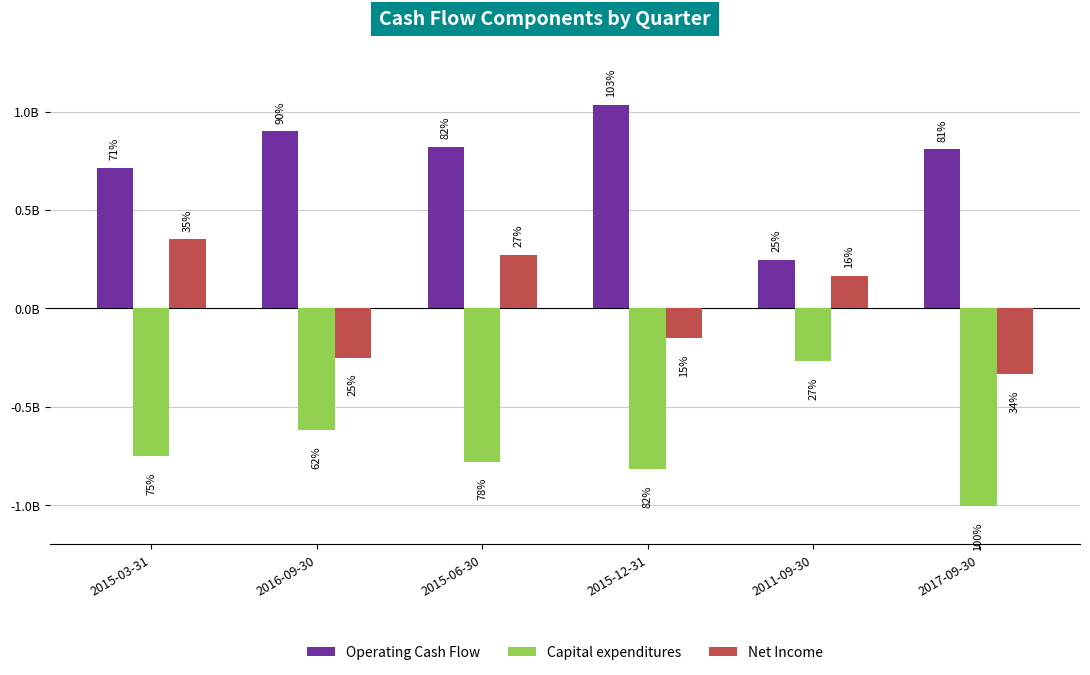

Are the bars grouped side by side (vs. stacked)?

Yes